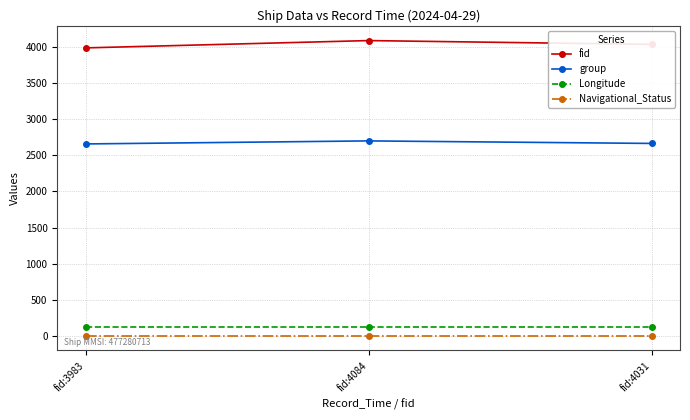

What is the label of the 1st point from the right?

fid:4031